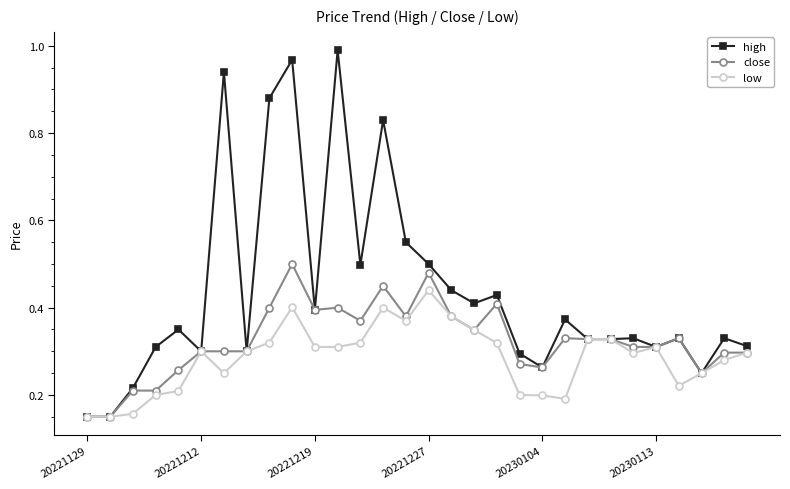

Which series has the largest range (max minus min)?

high